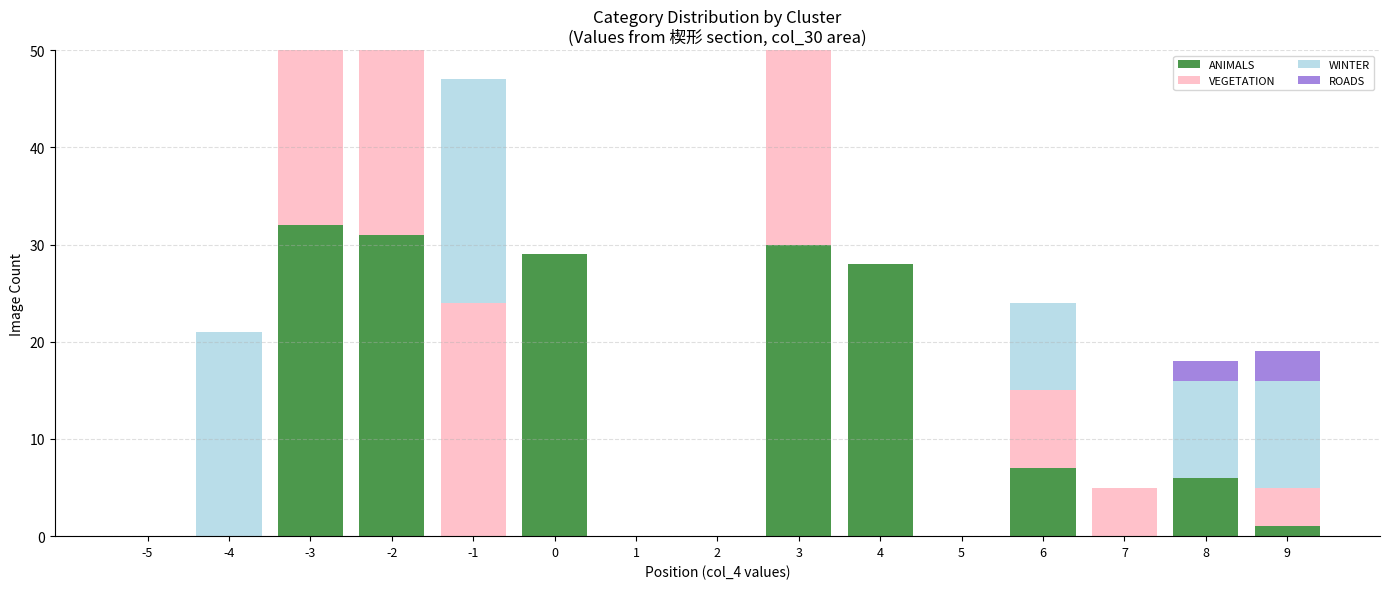

What is the difference between the maximum and minimum values in the ROADS series?

3